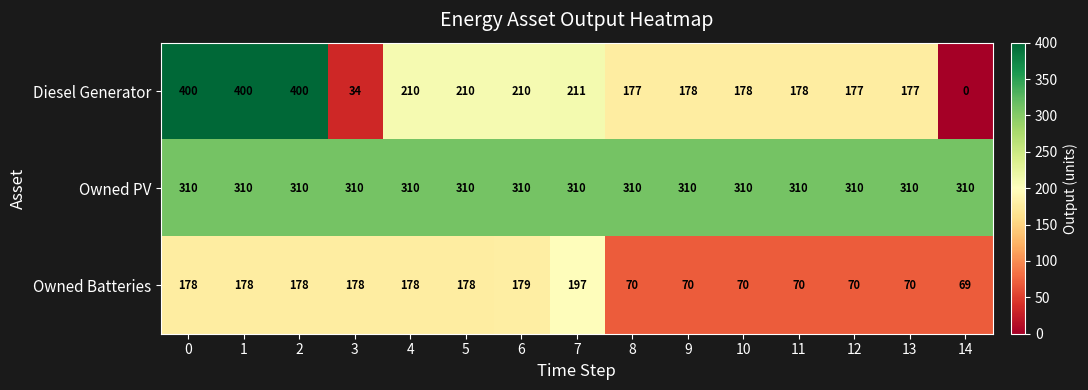

What is the greatest value displayed?

400